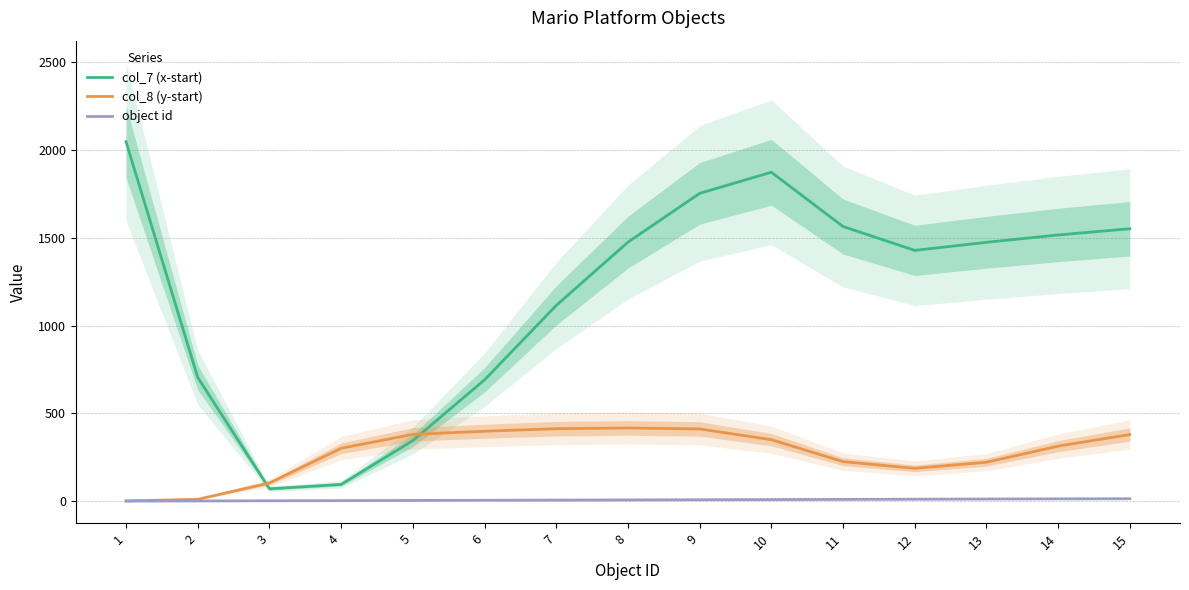

Rank the categories by col_8 (y-start) value from lowest to highest.

1, 2, 3, 12, 13, 11, 4, 14, 10, 15, 5, 6, 9, 7, 8